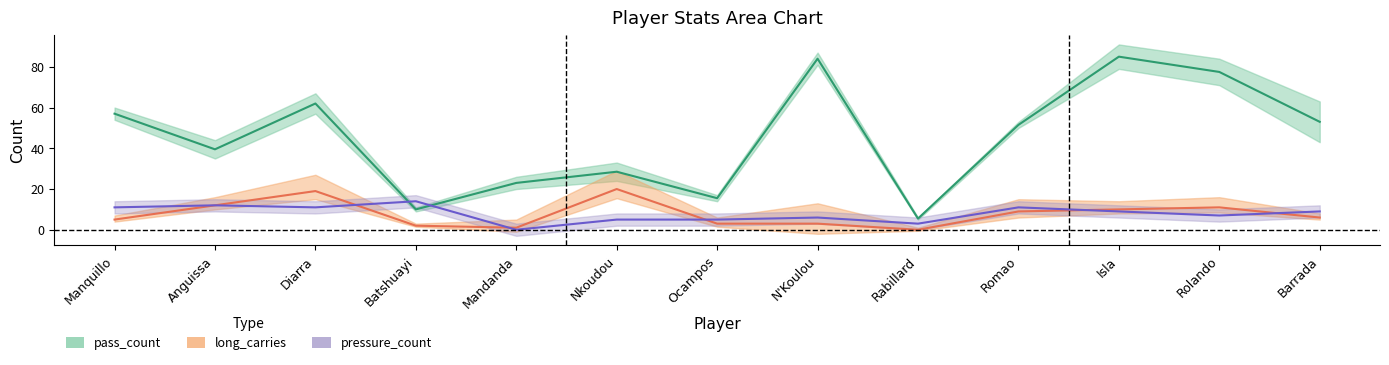

What is the label of the 2nd point from the right?

Rolando